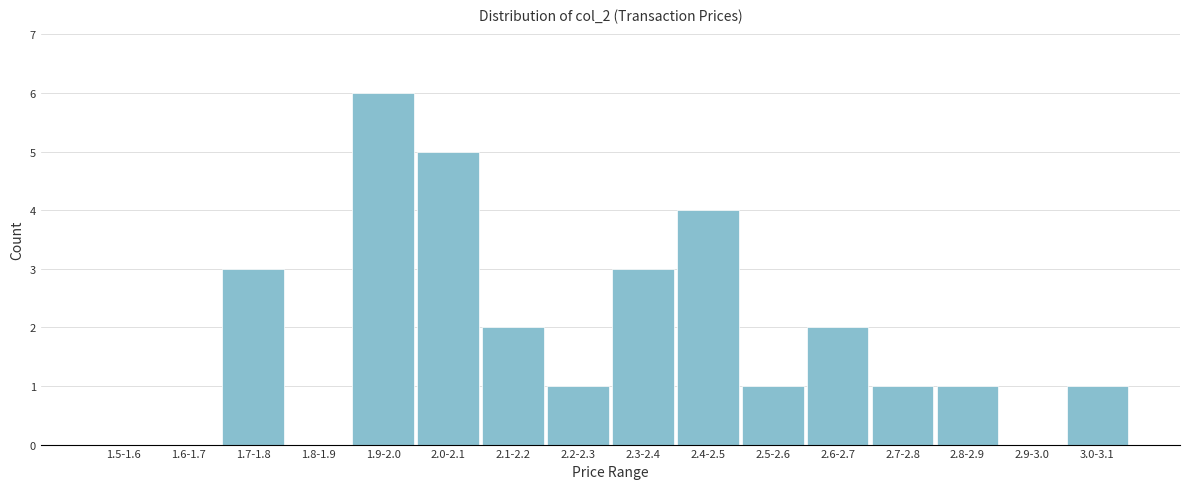

Reading left to right, transcribe all the data shown in this chart.

1.5-1.6=0	1.6-1.7=0	1.7-1.8=3	1.8-1.9=0	1.9-2.0=6	2.0-2.1=5	2.1-2.2=2	2.2-2.3=1	2.3-2.4=3	2.4-2.5=4	2.5-2.6=1	2.6-2.7=2	2.7-2.8=1	2.8-2.9=1	2.9-3.0=0	3.0-3.1=1